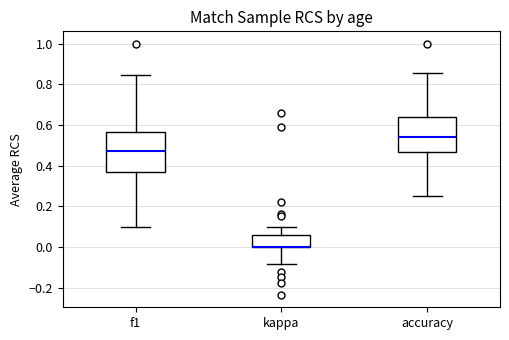

Reading left to right, read every box against the y-axis: the position of its median line, the range the box covers, and the ends of its whiskers. The values are not printed on the chart, so give them approximately, as read against the axis.

f1: median 0.48, box 0.38 to 0.56, whiskers 0.10 to 0.84
kappa: median 0.00 (drawn on the box's lower edge), box 0.00 to 0.06, whiskers -0.08 to 0.10
accuracy: median 0.54, box 0.46 to 0.64, whiskers 0.26 to 0.86